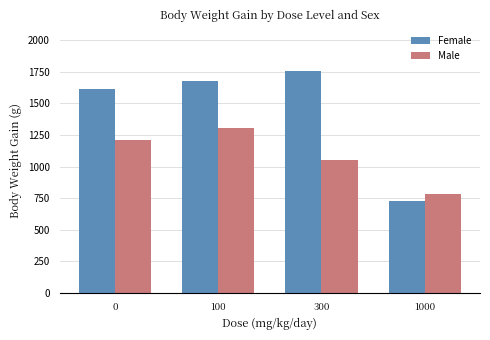

Reading left to right, extract all data points from this chart.

Female: 1615	1676	1756	730
Male: 1207	1308	1055	780